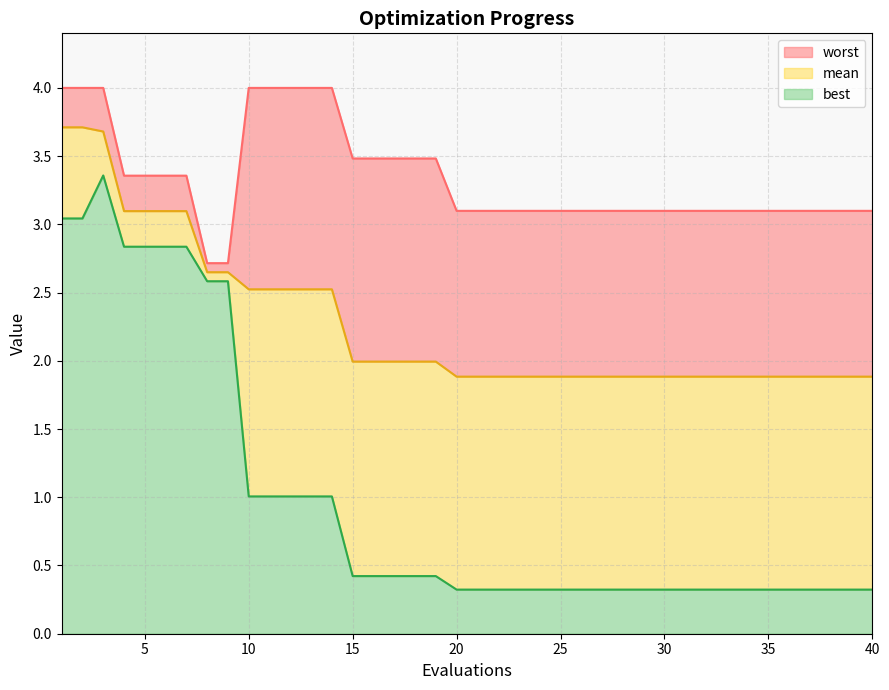

Between 17 and 20, which is larger?

17